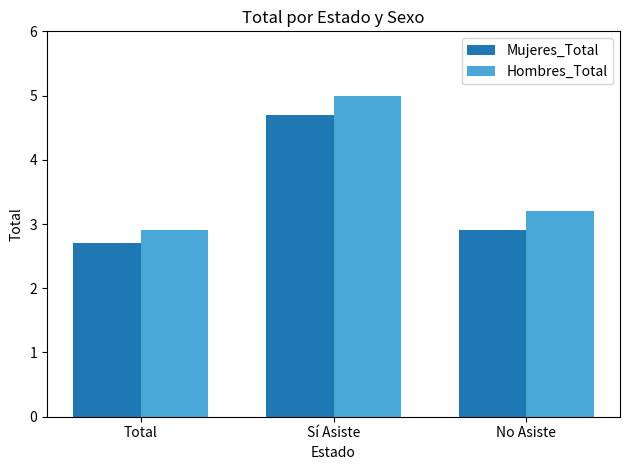

What is the spread (max minus min) of values at Sí Asiste?

0.3